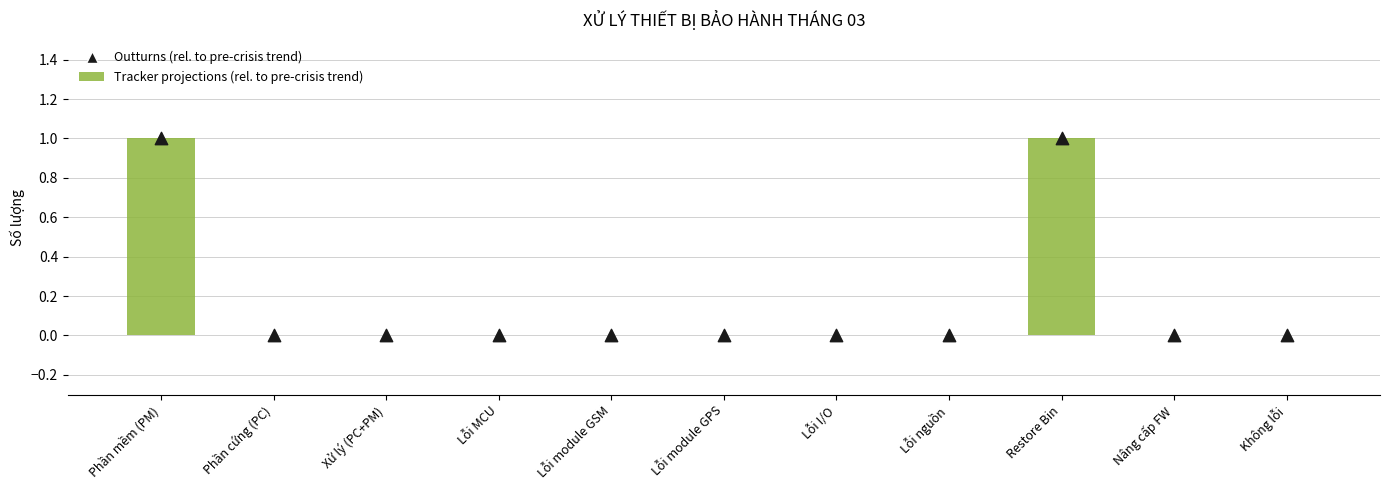

What are all the series names shown in the legend?

Tracker projections (rel. to pre-crisis trend), Outturns (rel. to pre-crisis trend)